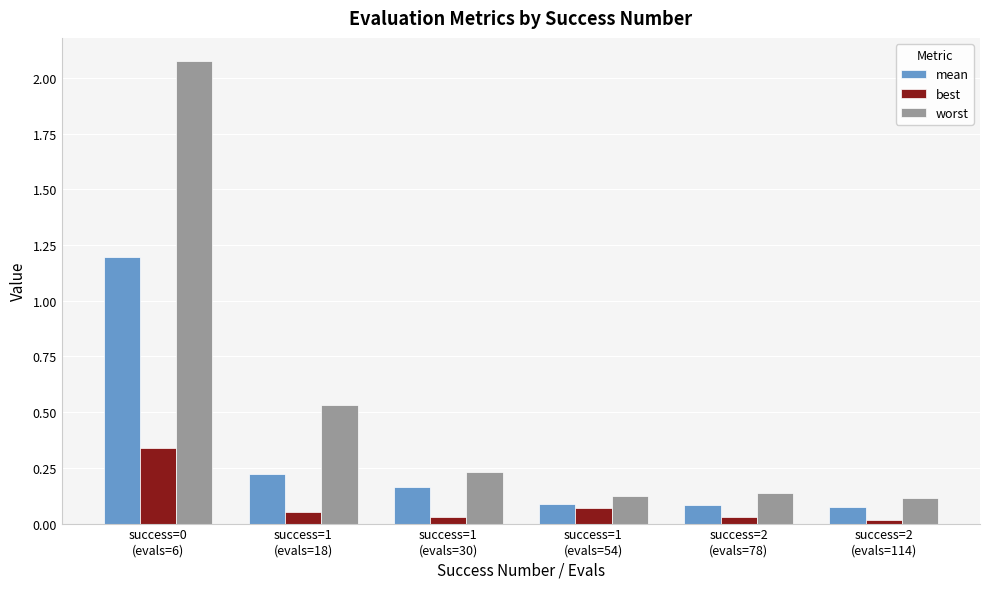

Which series has the largest total across all categories?

worst